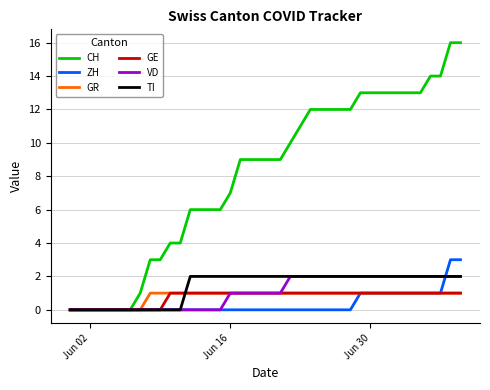

What is the maximum value shown in the chart?

16